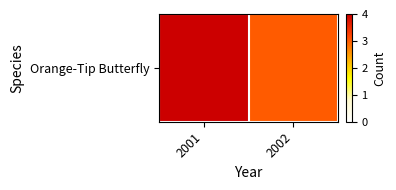

What is the change in value from 2001 to 2002?

-1